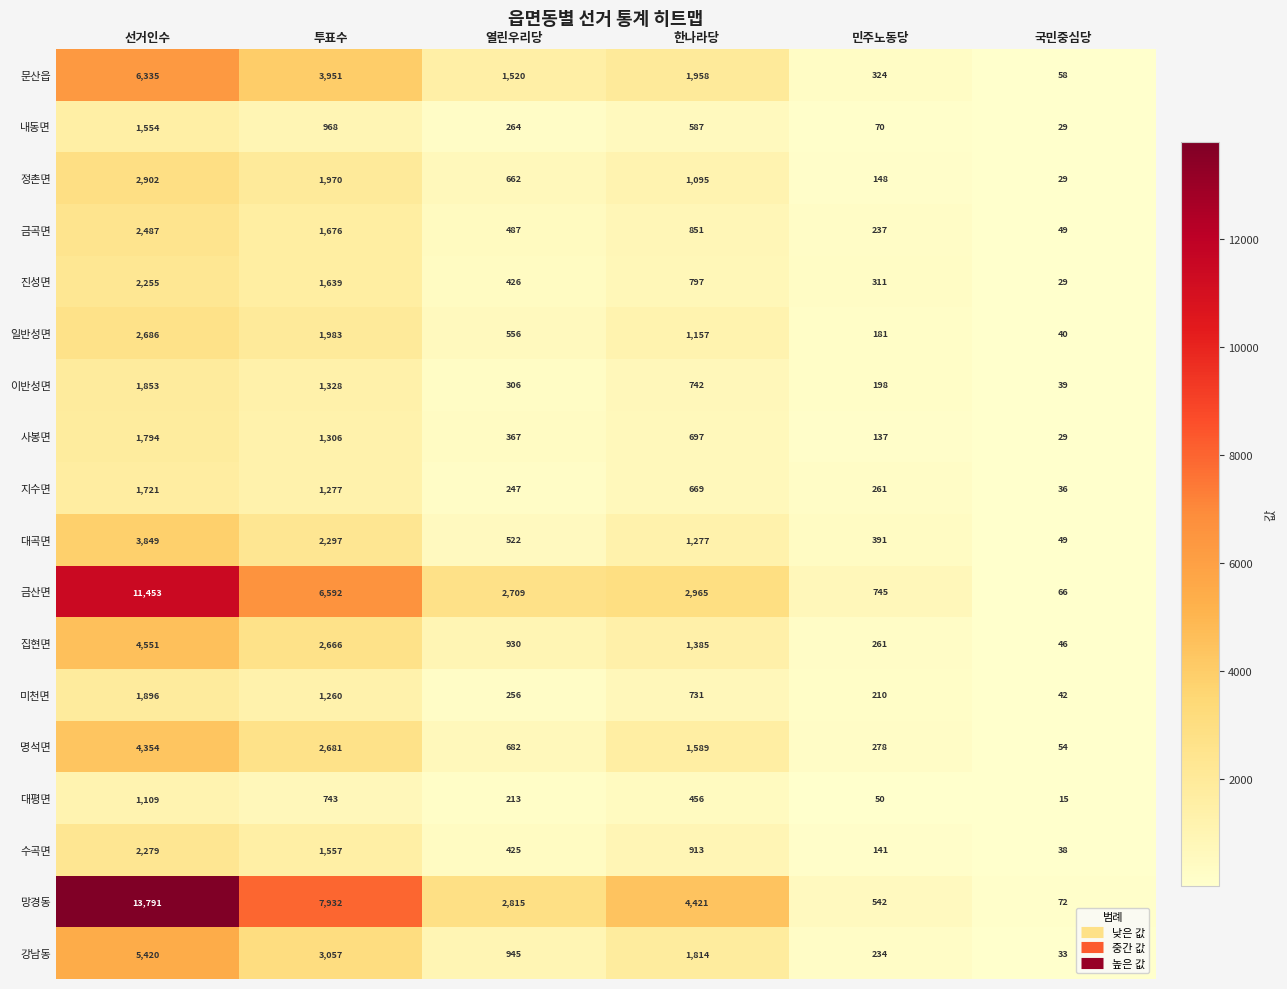

At how many categories does at least one series exceed 4000?

3